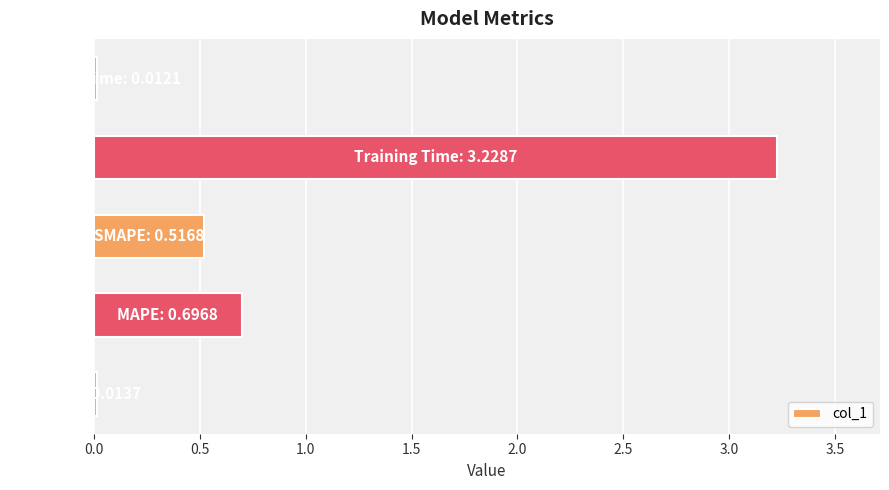

What is the maximum value shown in the chart?

3.2